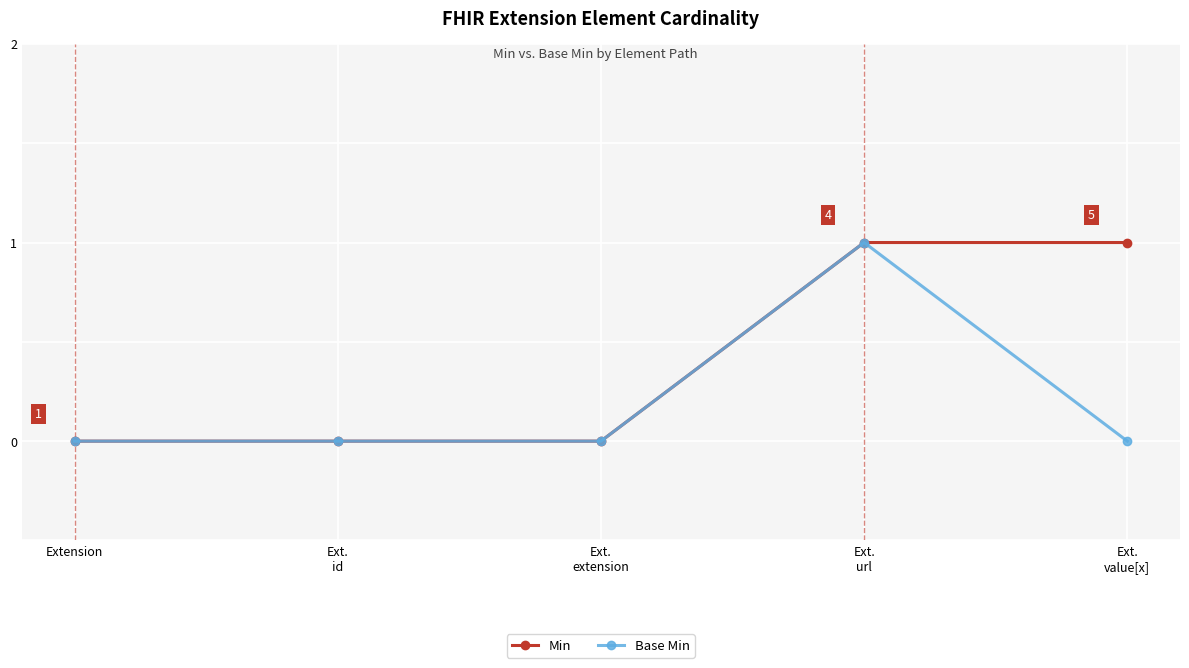

What is the maximum value for Base Min?

1